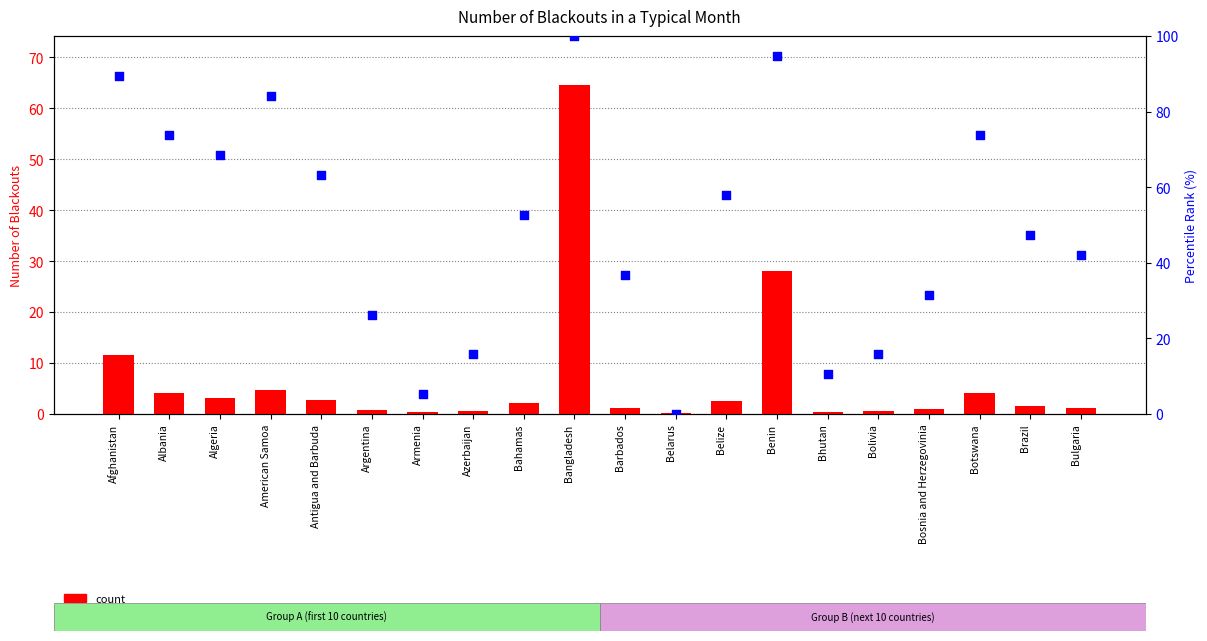

What is the total value across all series at Afghanistan?

101.0